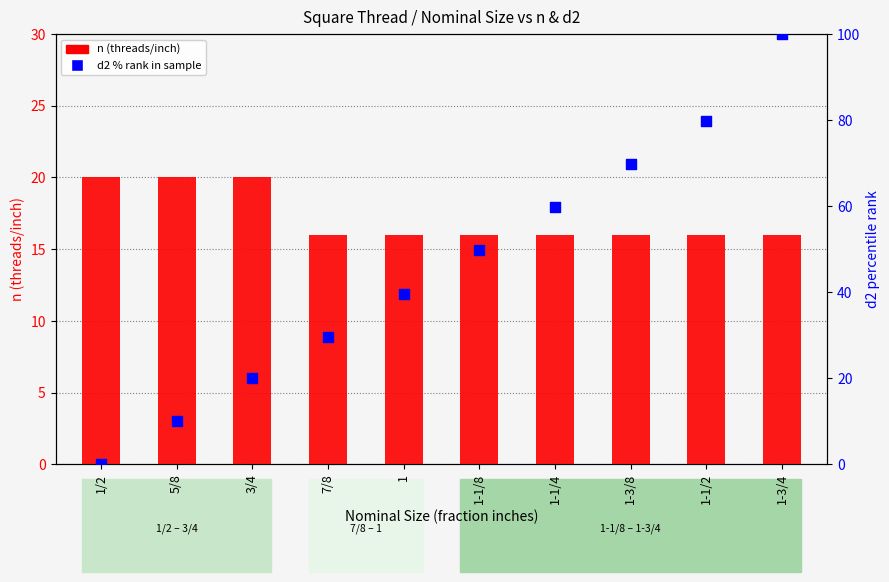

At which category is the sum across all series the highest?

1-3/4